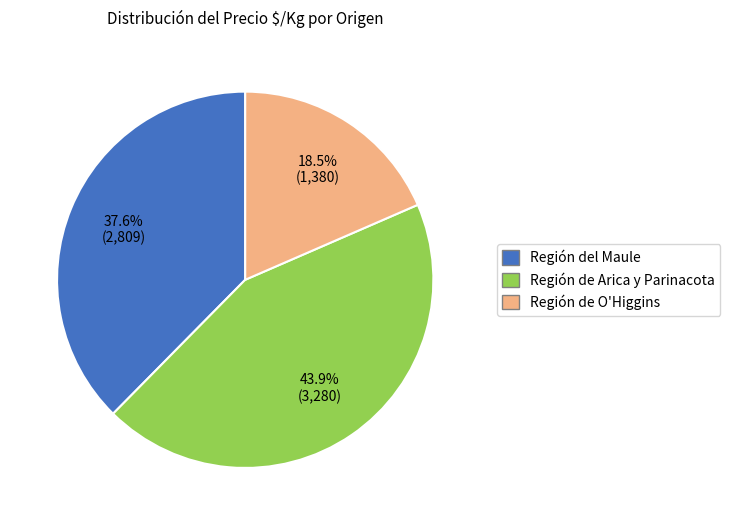

Rank the categories by value from highest to lowest.

Región de Arica y Parinacota, Región del Maule, Región de O'Higgins